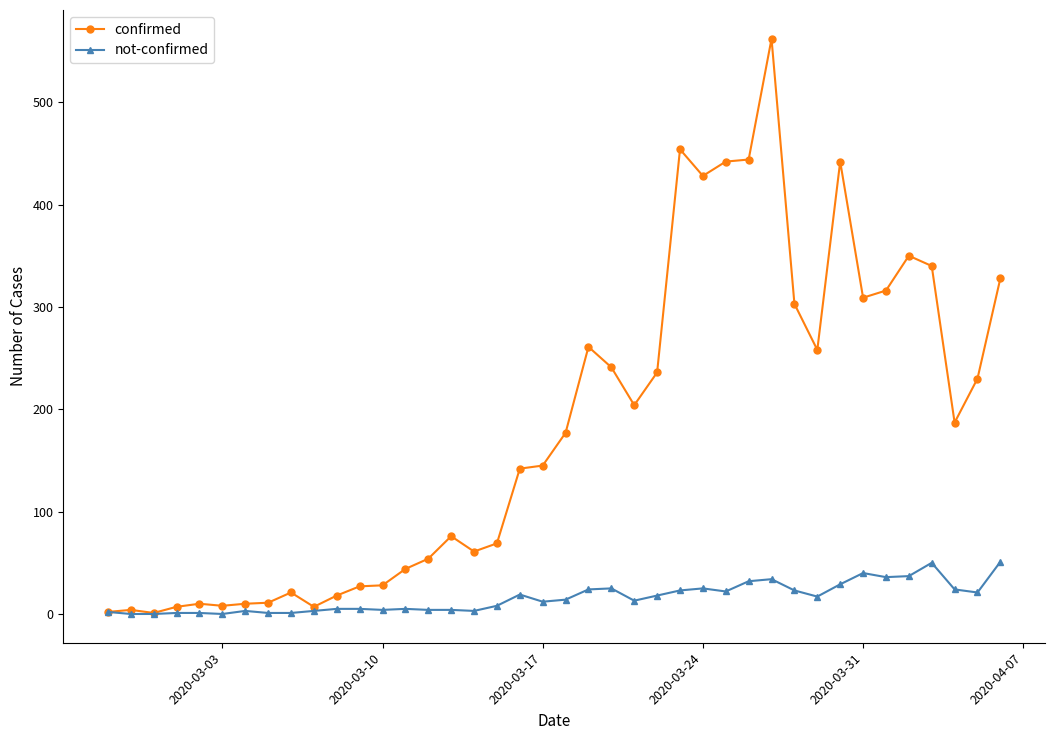

Which series has the widest spread of values?

confirmed